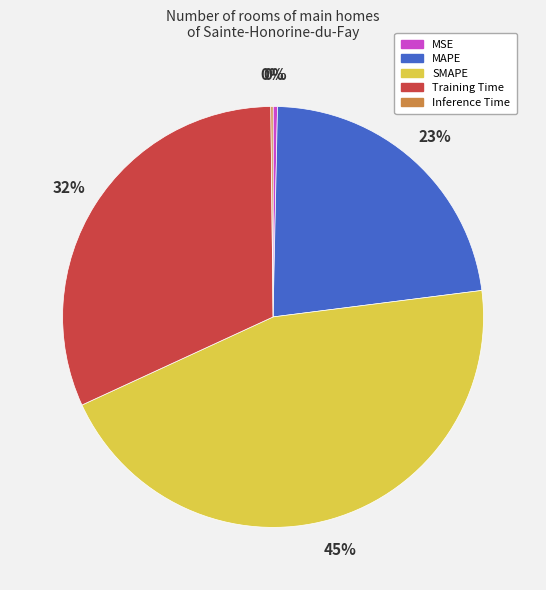

Do MAPE and Training Time together represent more than half of the pie?

Yes